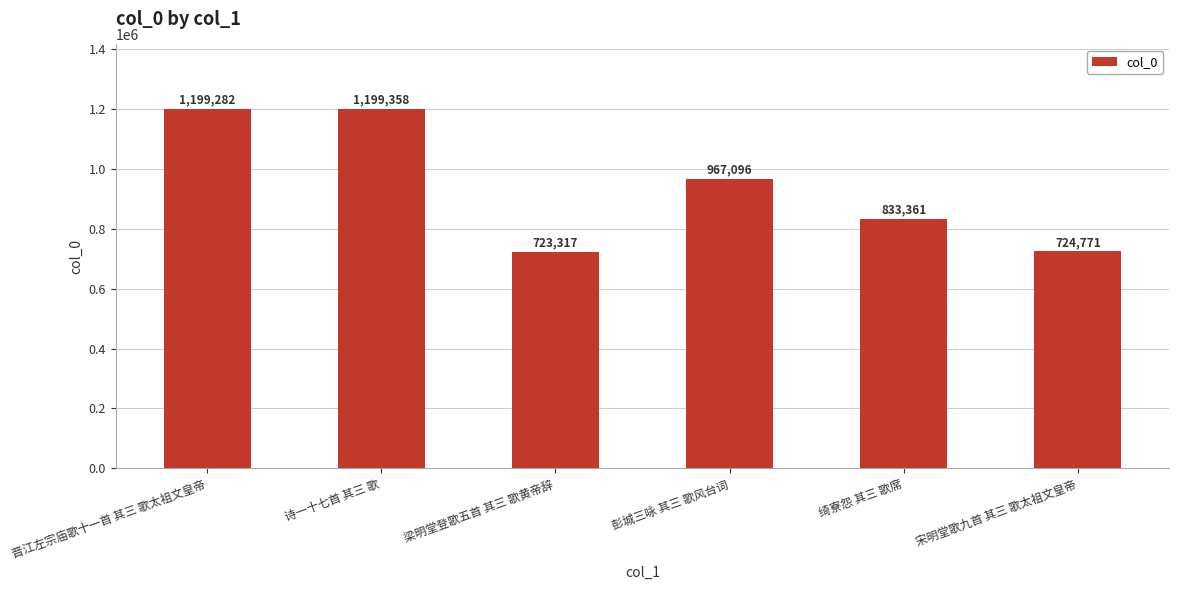

Reading left to right, what are all the values shown in this chart?

晋江左宗庙歌十一首 其三 歌太祖文皇帝=1199282	诗一十七首 其三 歌=1199358	梁明堂登歌五首 其三 歌黄帝辞=723317	彭城三咏 其三 歌风台词=967096	绮寮怨 其三 歌席=833361	宋明堂歌九首 其三 歌太祖文皇帝=724771